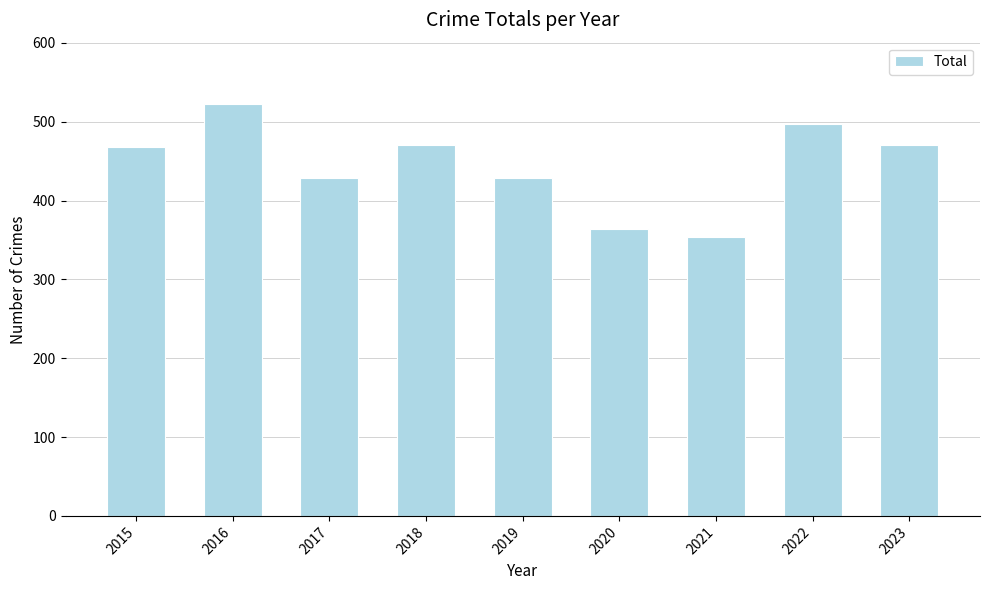

Which has a higher value, 2022 or 2015?

2022